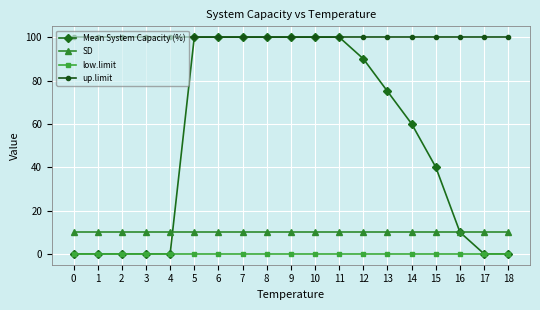

True or false: up.limit and low.limit cross at least once.

False